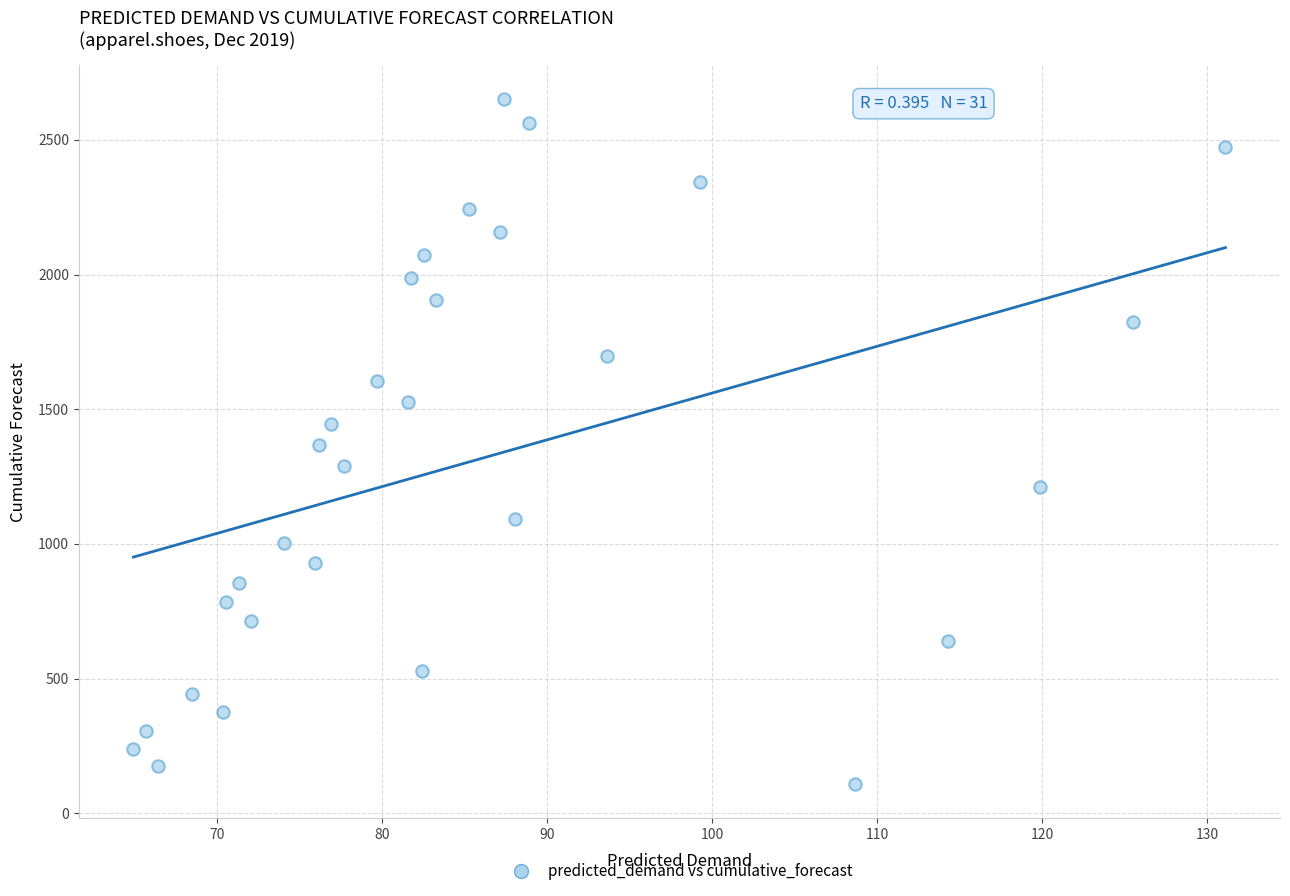

What is the range of Y values (max minus min)?

2541.8